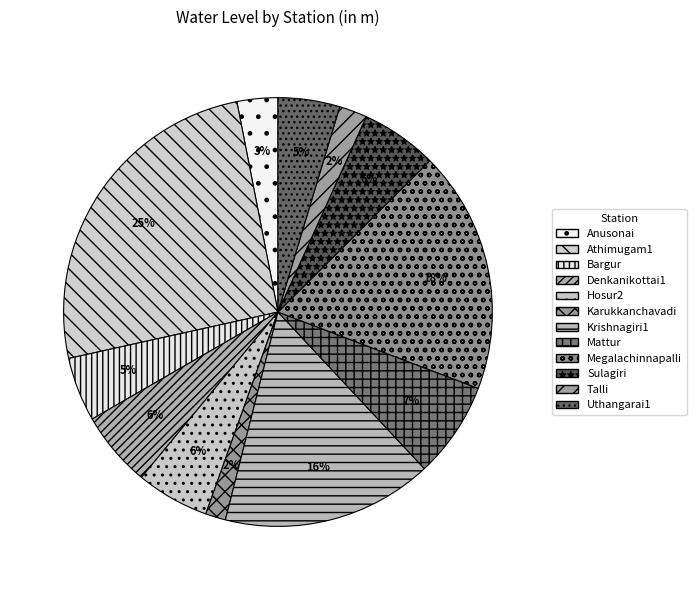

What percentage is the Uthangarai1 slice, to the nearest percent?

5%